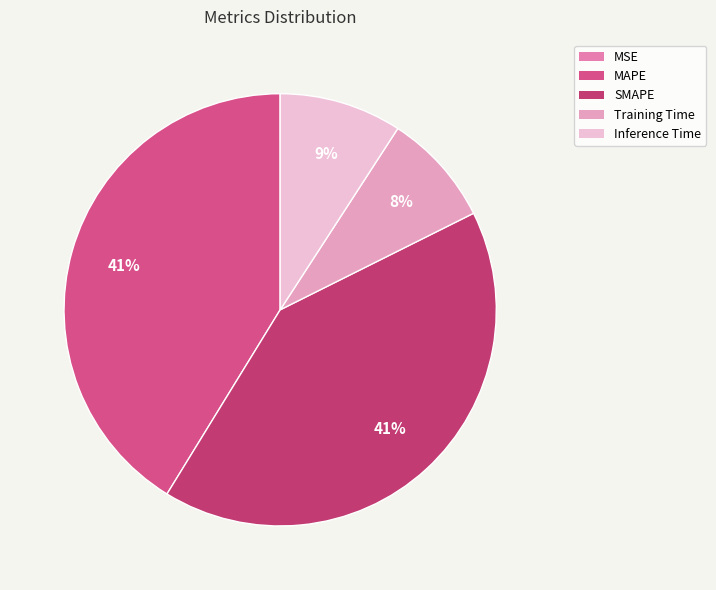

To the nearest percent, what is the average slice percentage?

20%